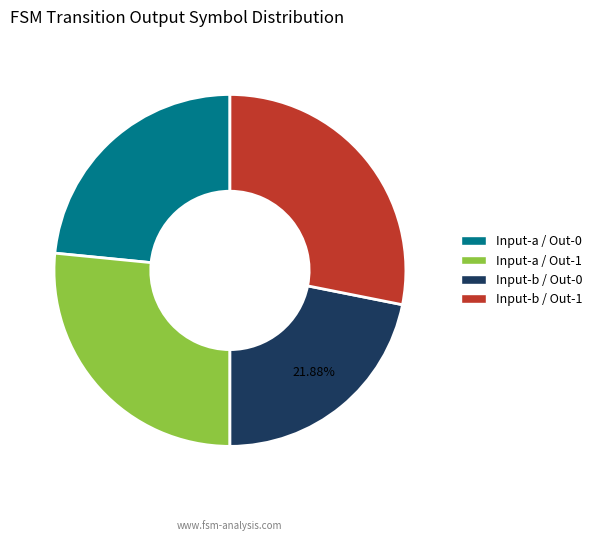

Which category has the biggest portion of the pie?

Input-b / Out-1